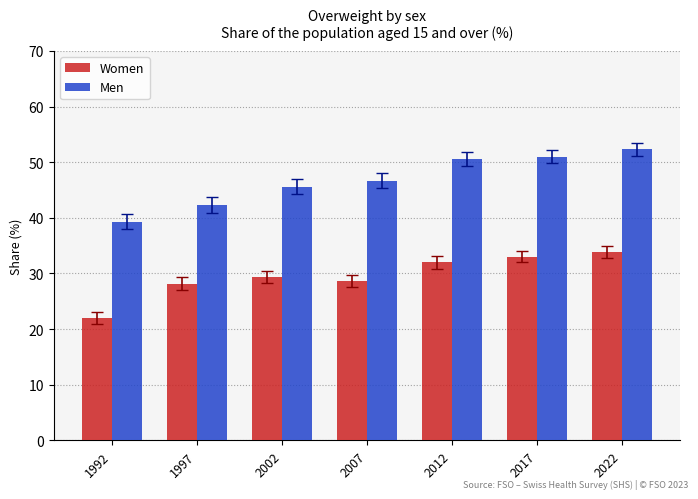

True or false: Men has a value of 81.5 at 2007.

False